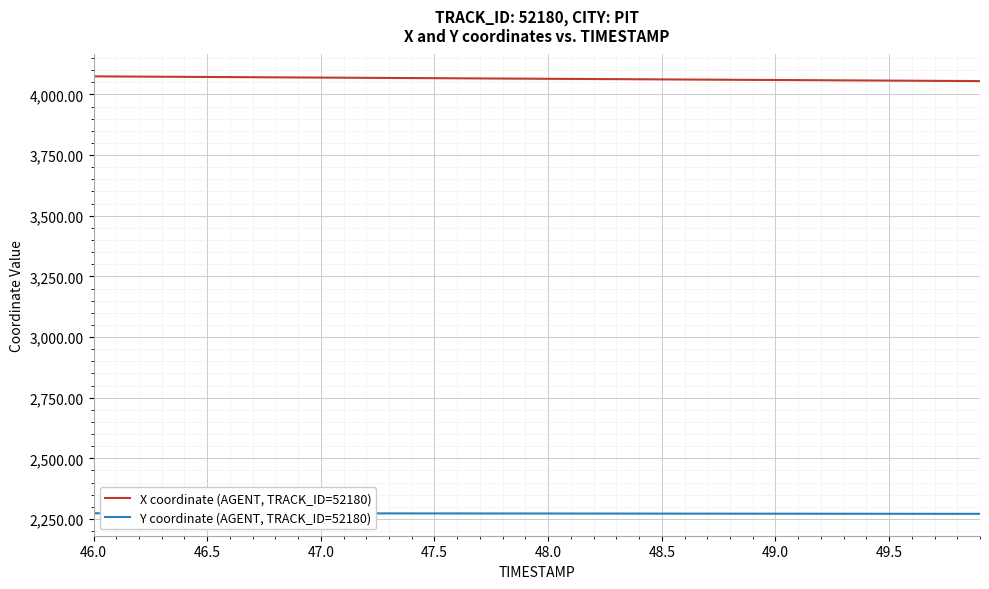

Which series has the largest total across all categories?

X coordinate (AGENT, TRACK_ID=52180)